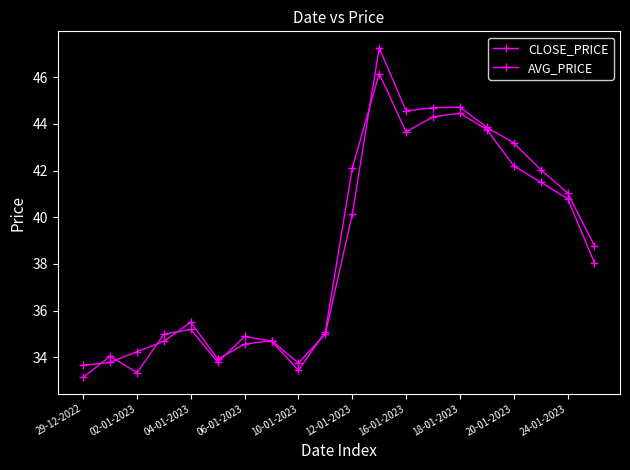

How many series are shown in this chart?

2